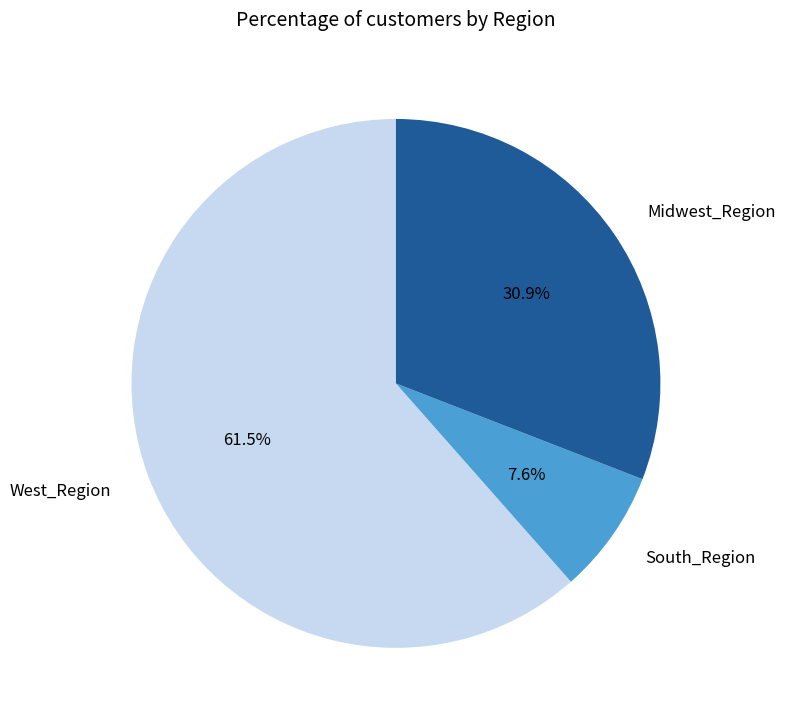

Which slice is the largest?

West_Region